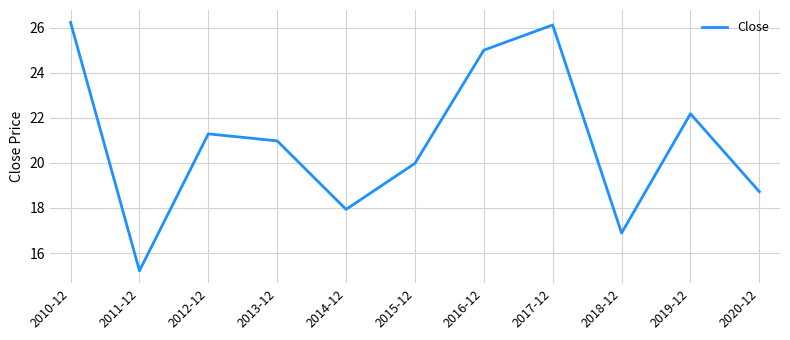

Where does the data first go above 20?

2010-12